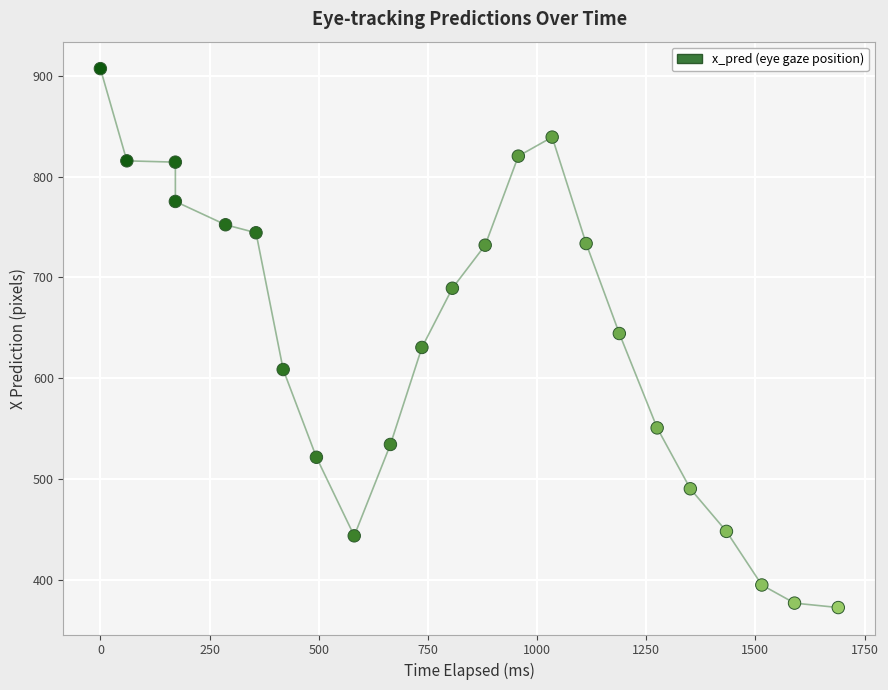

What is the range of X values (max minus min)?

1689.8